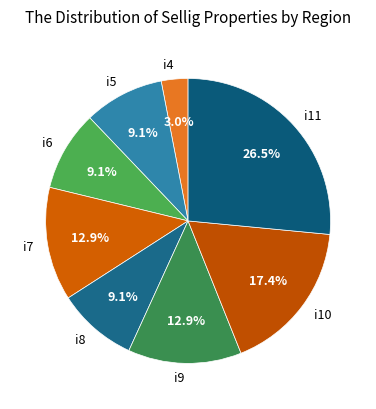

Combined, what portion of the pie is i10 and i5?

26.5%